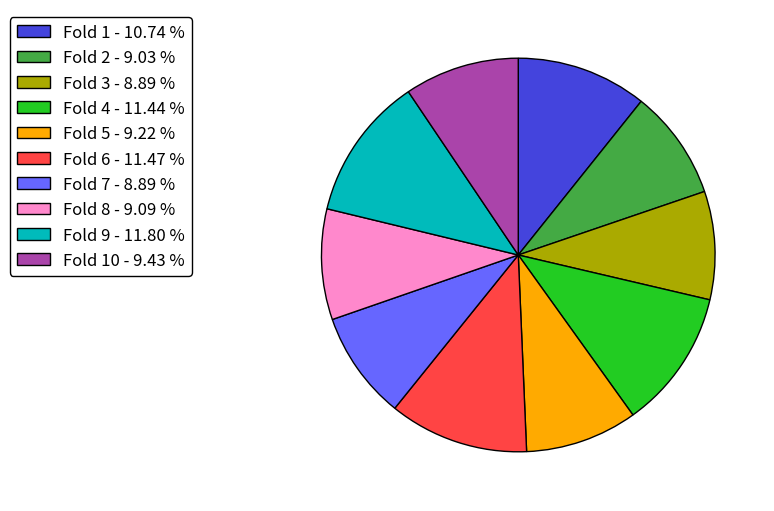

Is there any slice that represents more than half of the pie?

No